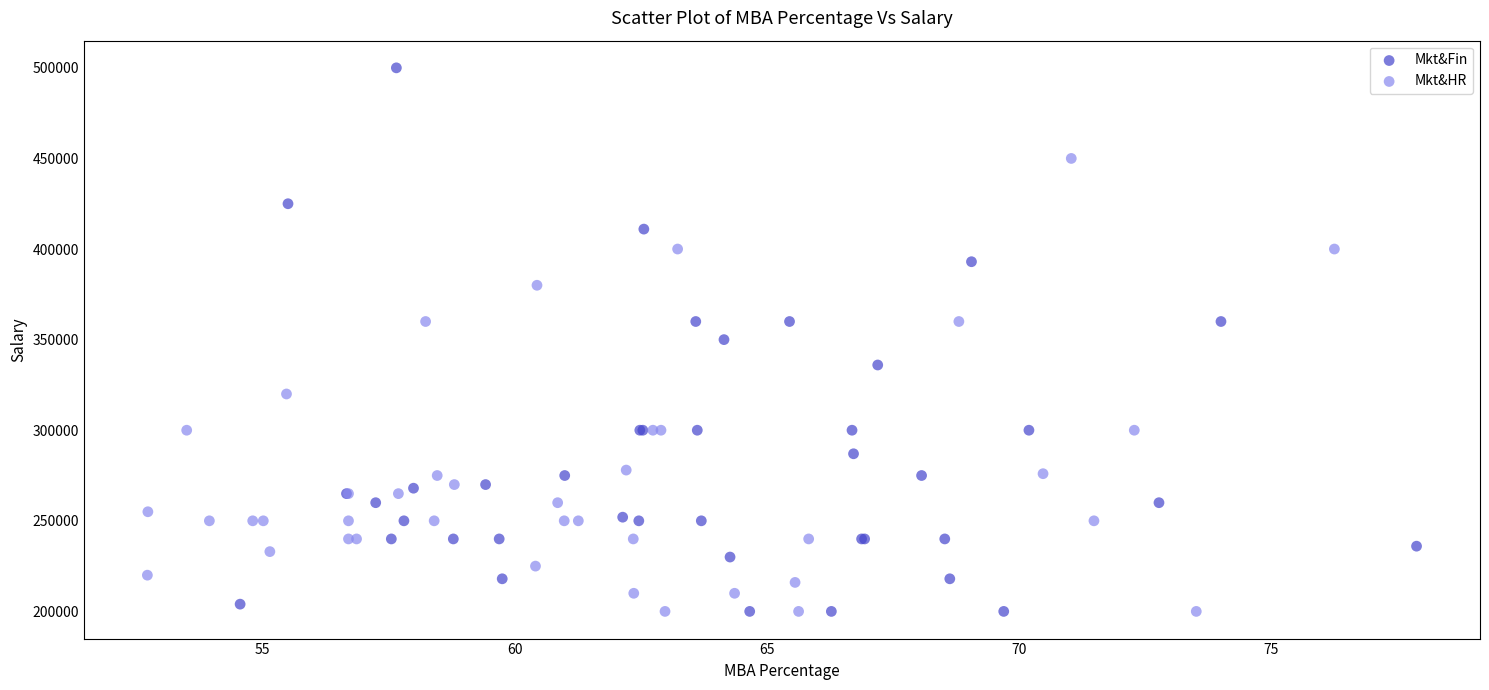

Which series reaches the maximum Y coordinate?

Mkt&Fin